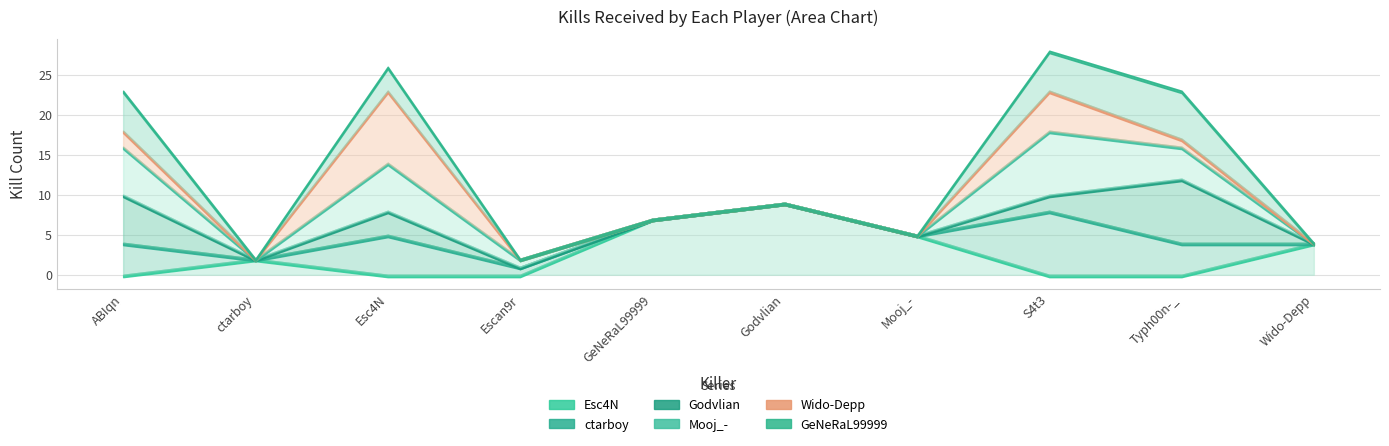

What is the value of the ctarboy point at the 9th from the left?

4